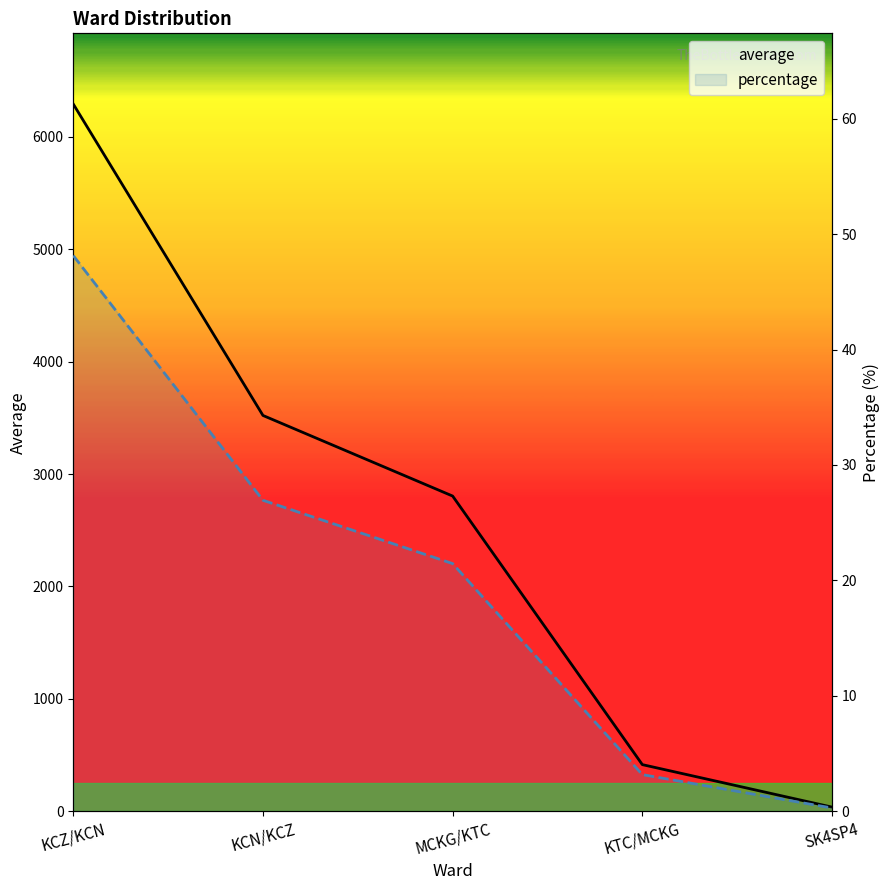

Which category has the lowest value in the average series?

SK4SP4